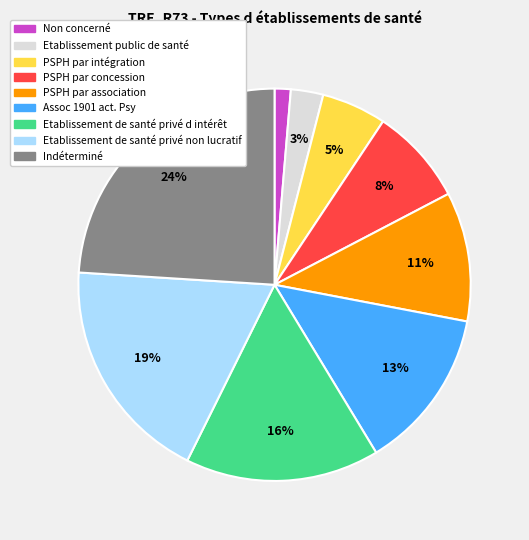

What is the largest slice in the pie chart?

Indéterminé